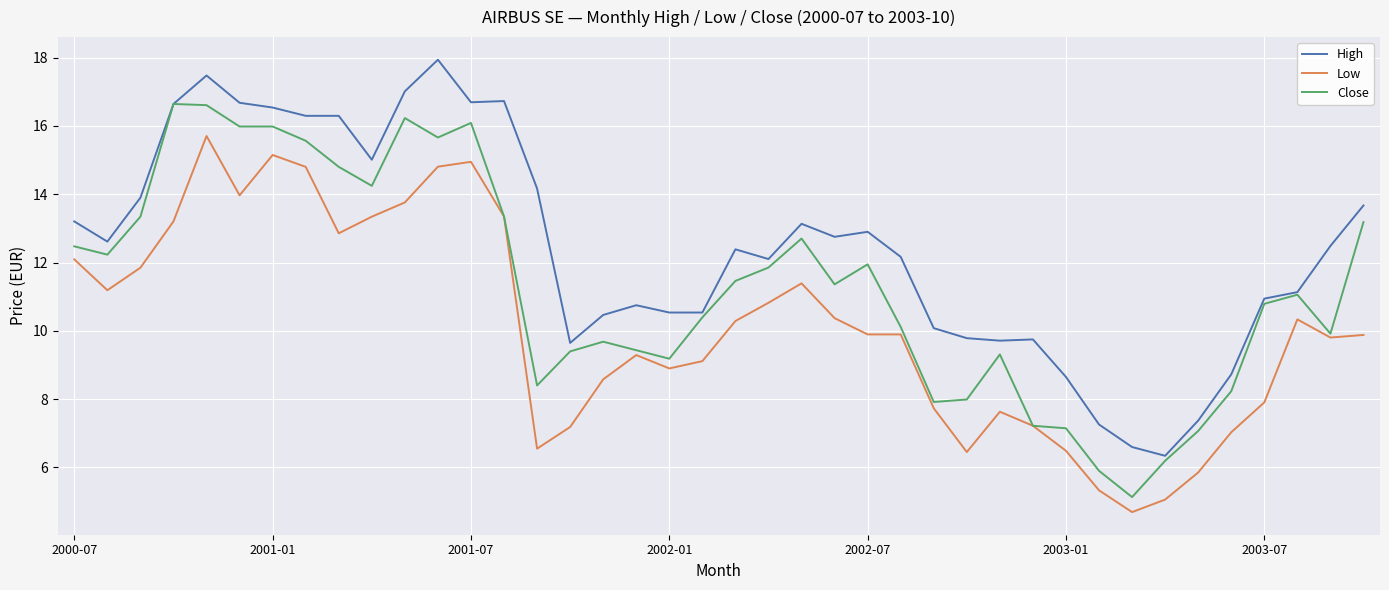

Rank the series by their maximum value, from highest to lowest.

High, Close, Low